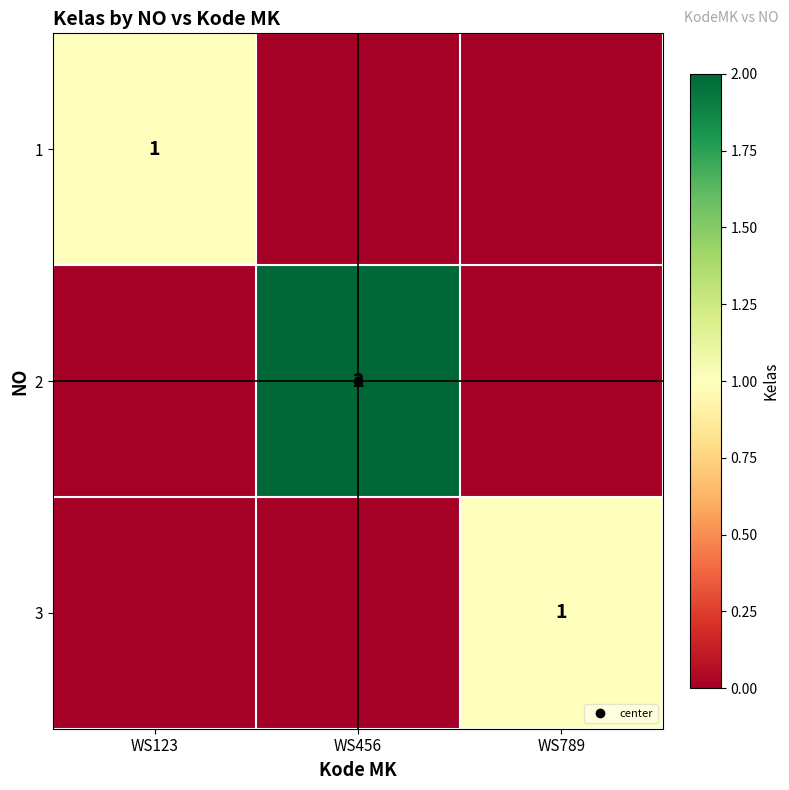

Is the value of 3 at WS123 greater than the value of 1 at WS123?

No